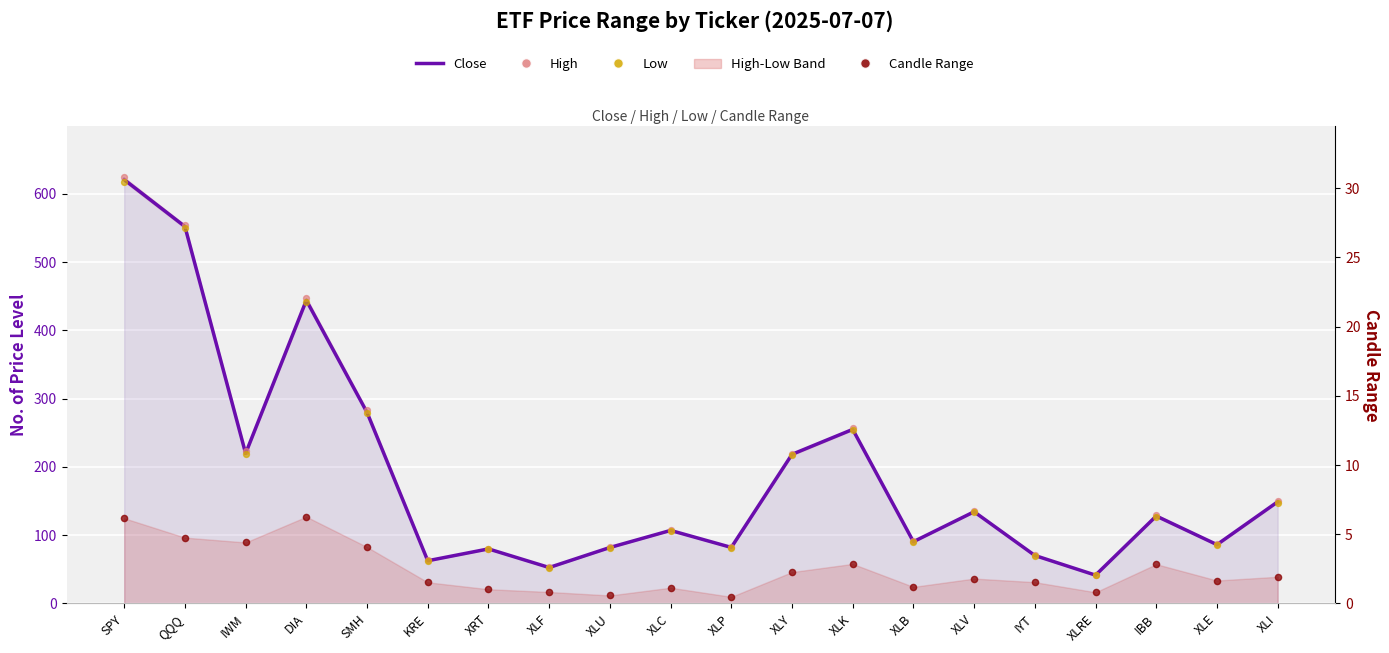

At which category is the sum across all series the highest?

SPY